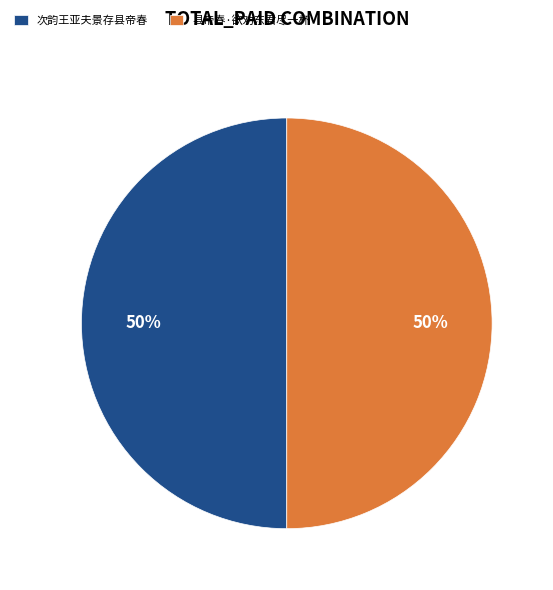

To the nearest percent, what is the combined percentage of 县帝春·欲劝东君尽一杯 and 次韵王亚夫景存县帝春?

100%